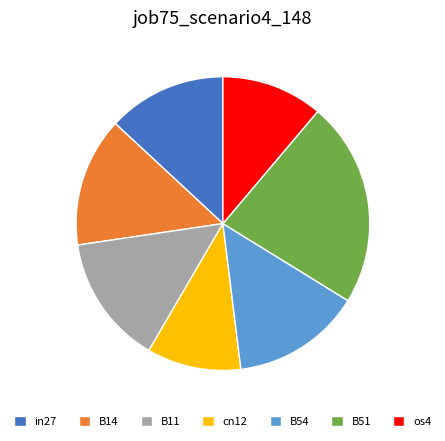

Count the number of slices in the pie.

7